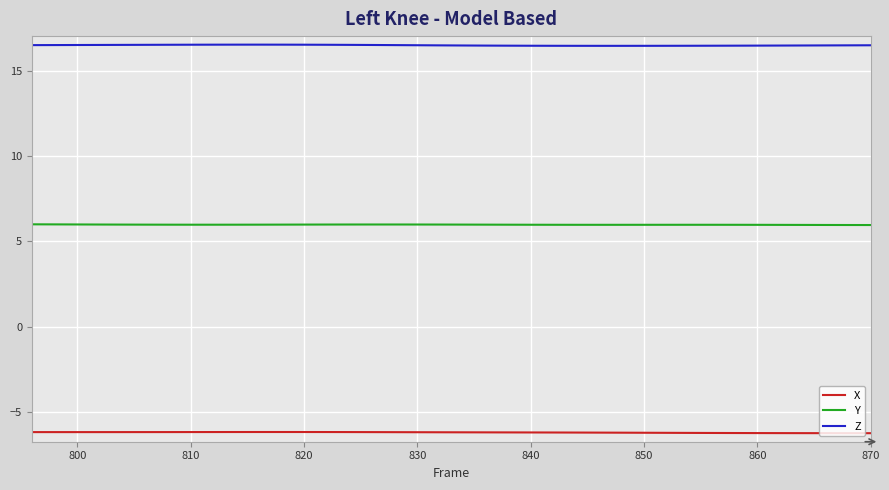

What is the average value of the Z series?

16.5